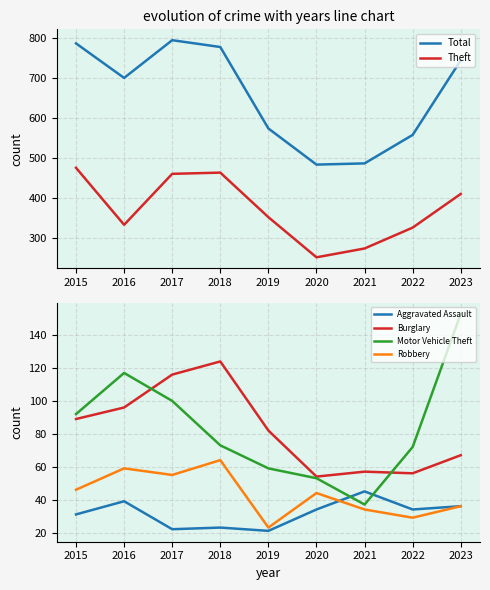

Is it true that Aggravated Assault equals 55 at 2022?

False